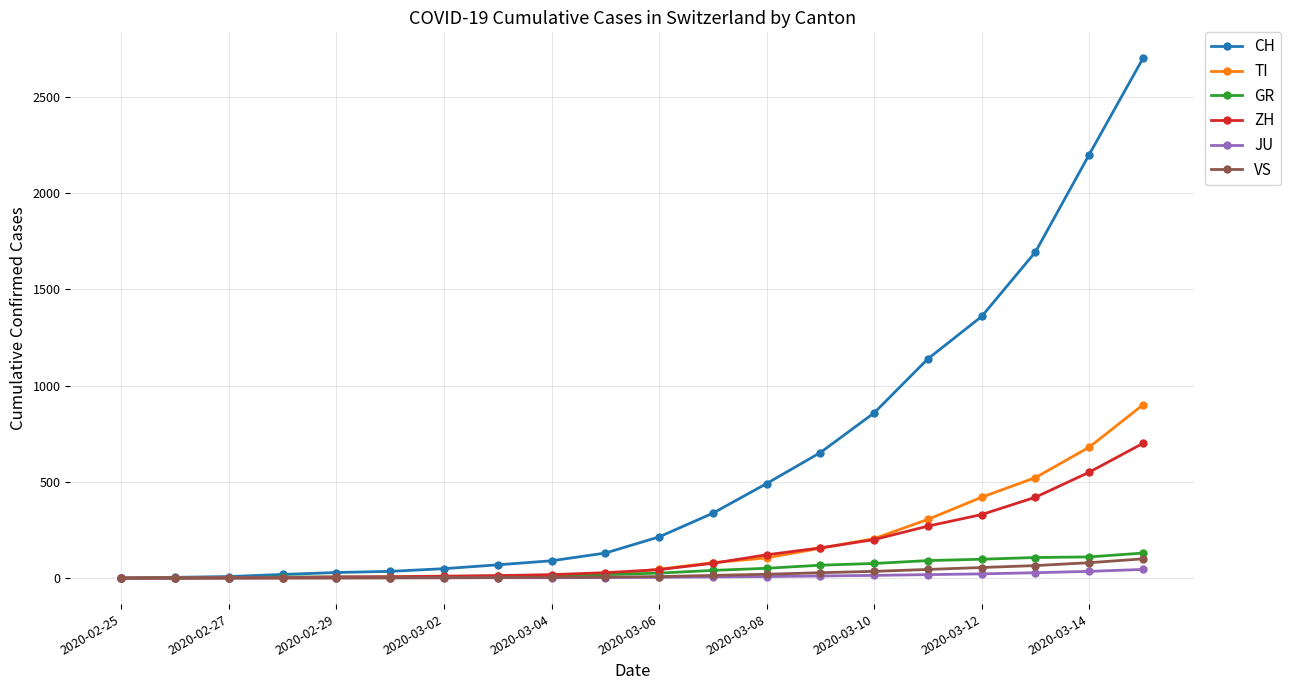

Which series has the widest spread of values?

CH